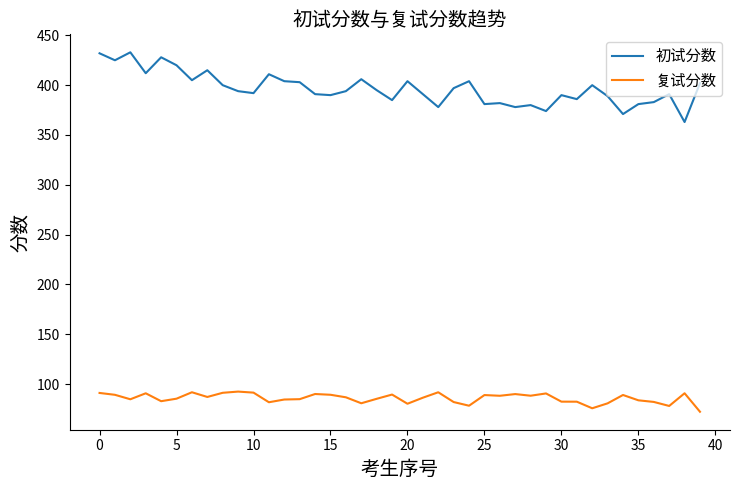

What is the smallest value displayed?

72.2